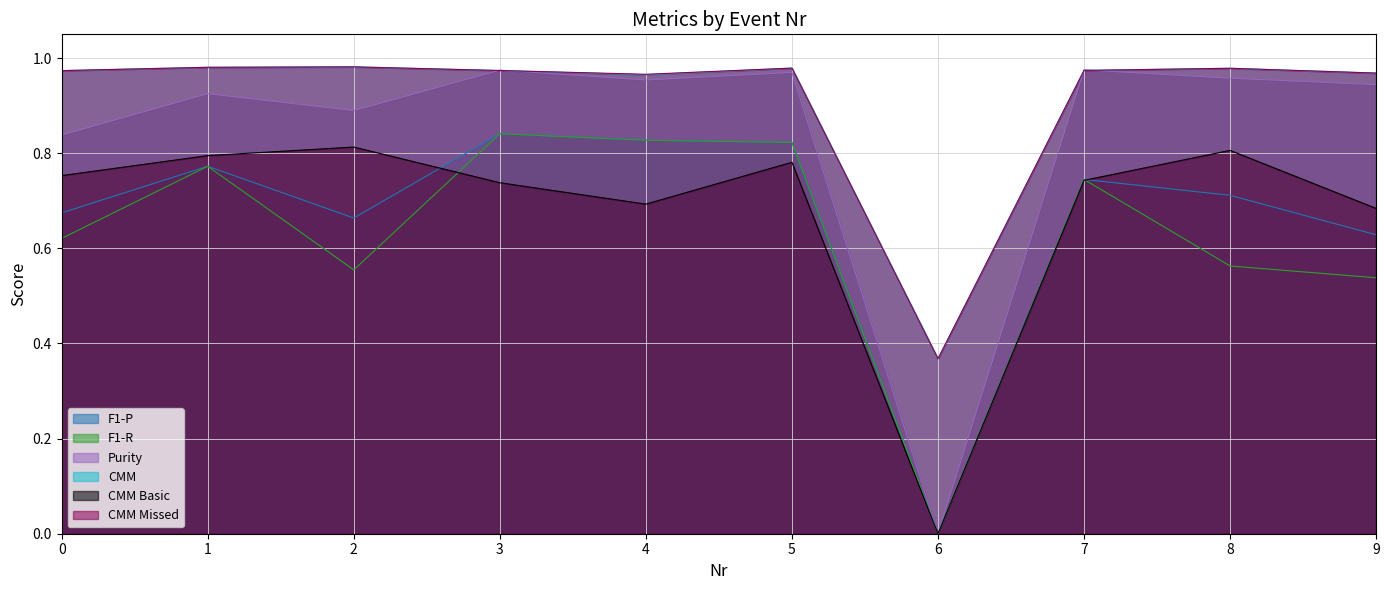

True or false: CMM Missed and F1-P intersect in this chart.

False